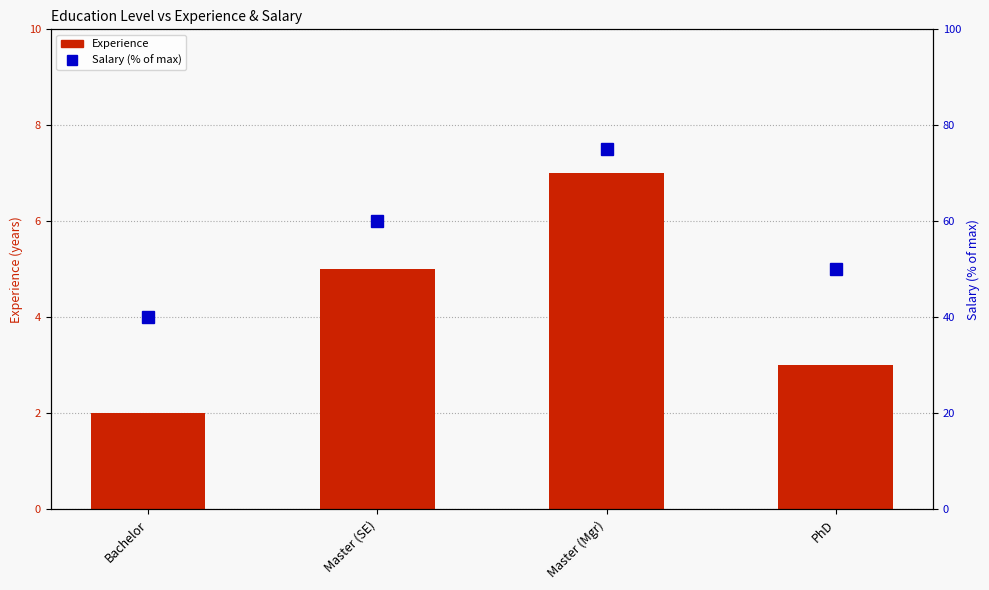

How many data points in Salary (percentile) are above 60?

1